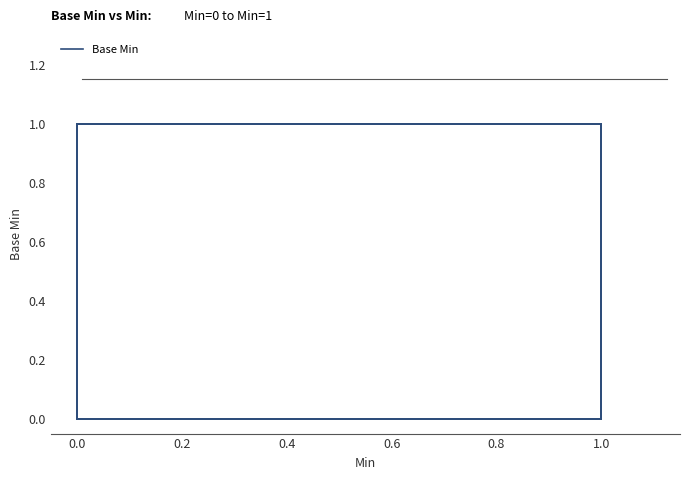

Is this an area chart (filled region under the line)?

No